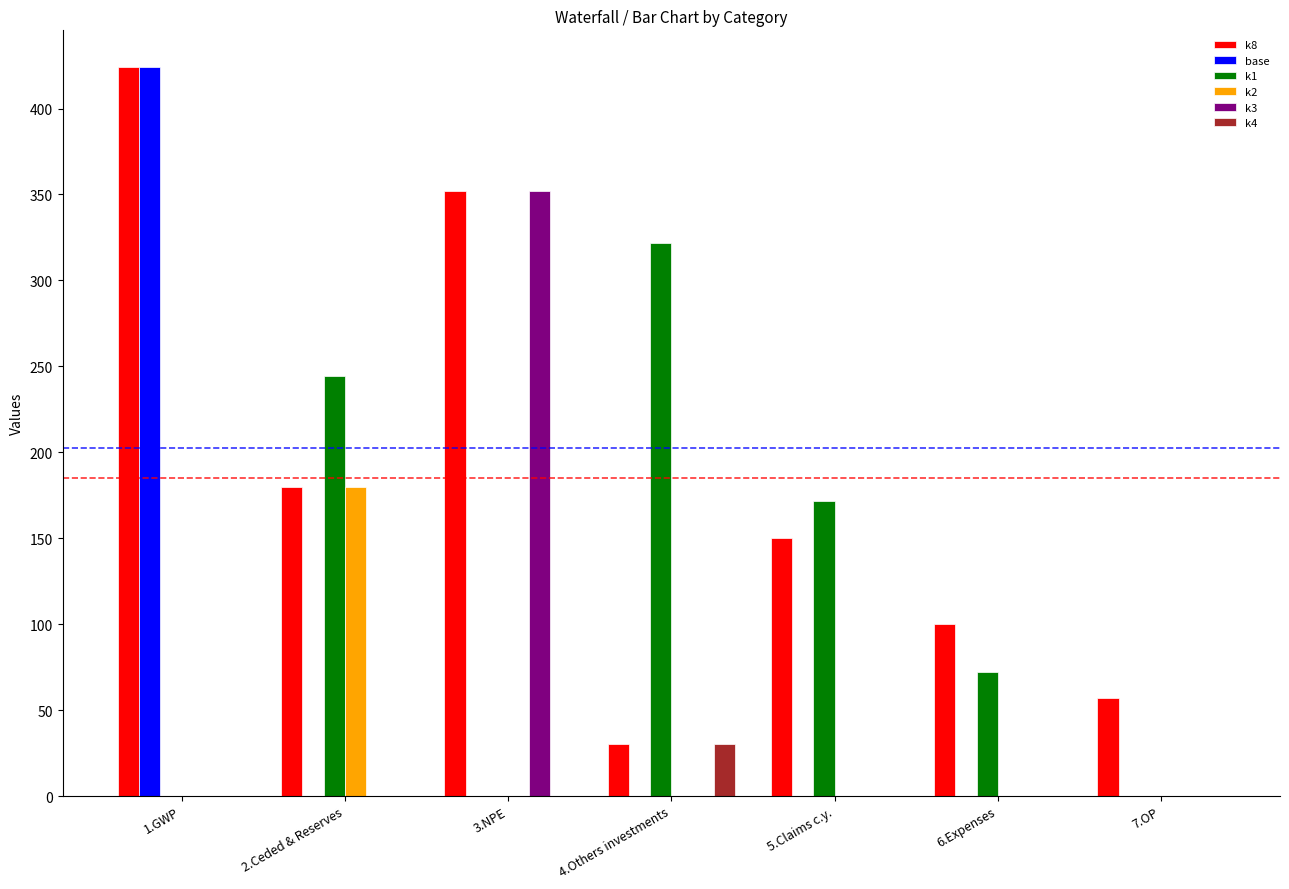

Reading left to right, extract all data points from this chart.

k8: 424.3	180.0	351.9	30.0	150.0	100.0	57.3
base: 424.3	0.0	0.0	0.0	0.0	0.0	0.0
k1: 0.0	244.3	0.0	321.9	171.9	71.9	0.0
k2: 0.0	180.0	0.0	0.0	0.0	0.0	0.0
k3: 0.0	0.0	351.9	0.0	0.0	0.0	0.0
k4: 0.0	0.0	0.0	30.0	0.0	0.0	0.0